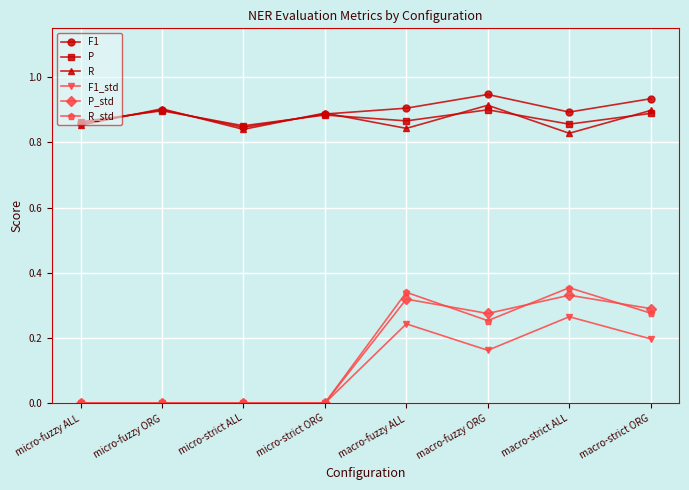

Count the number of data series in this chart.

6